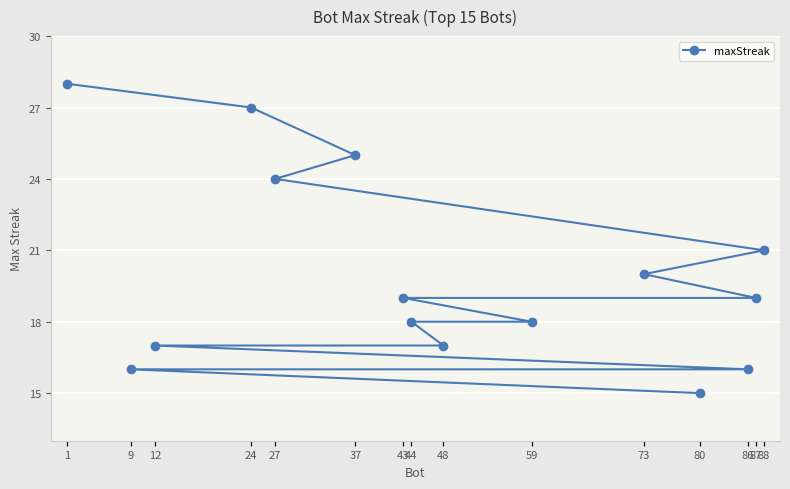

How many data points are above 19?

6